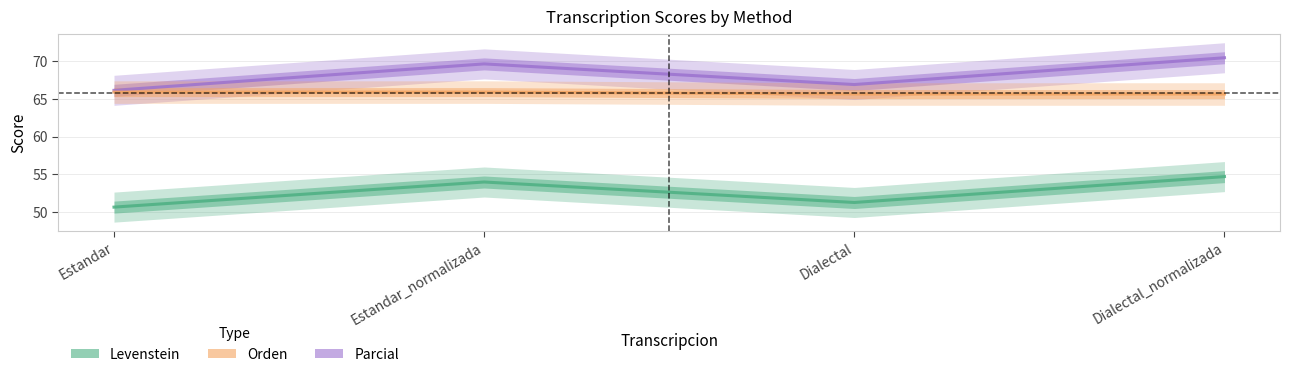

List the series in order of their overall mean, lowest first.

Levenstein, Orden, Parcial